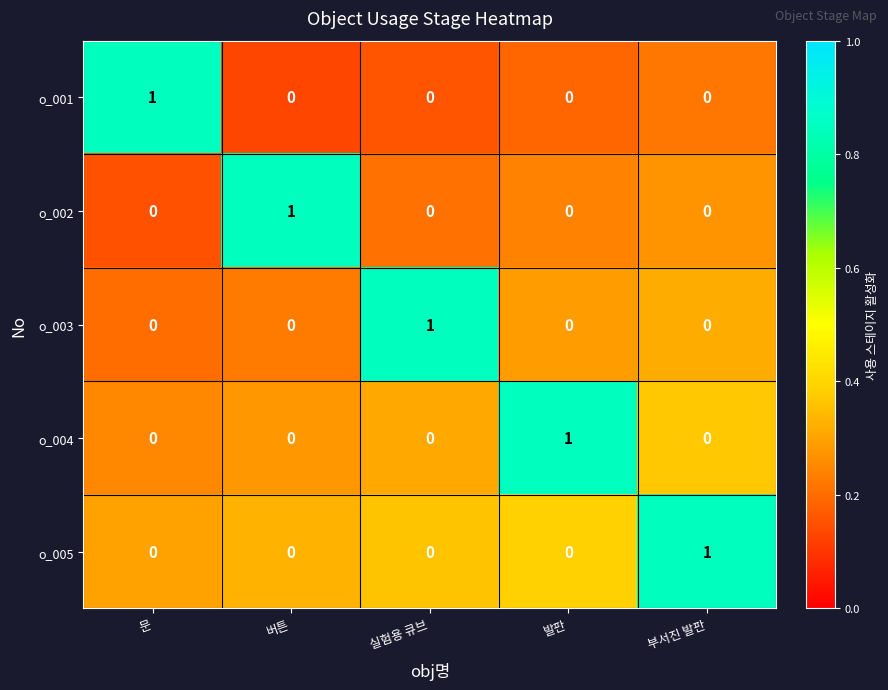

Reading left to right, list all the values displayed in this chart.

o_001: 1	0	0	0	0
o_002: 0	1	0	0	0
o_003: 0	0	1	0	0
o_004: 0	0	0	1	0
o_005: 0	0	0	0	1